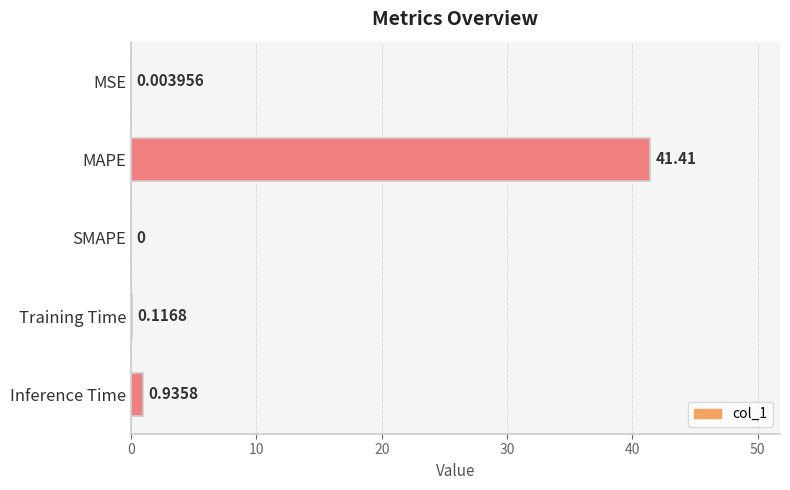

At which label is the value closest to 20?

Inference Time